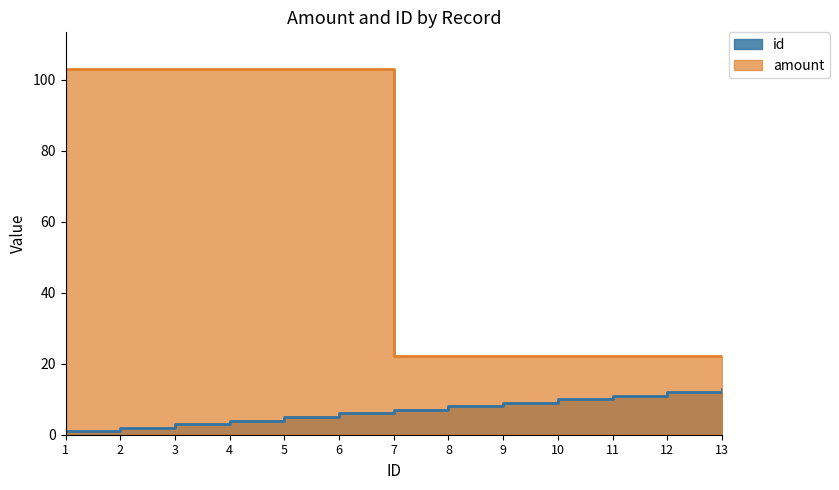

What are all the series names shown in the legend?

id, amount